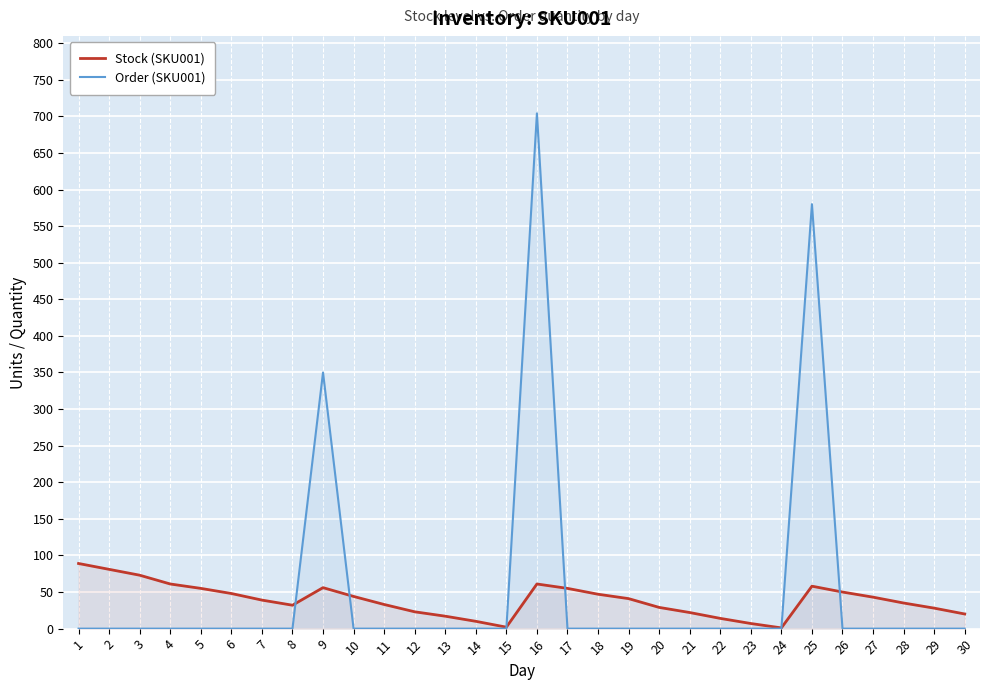

What are all the series names shown in the legend?

Stock (SKU001), Order (SKU001)